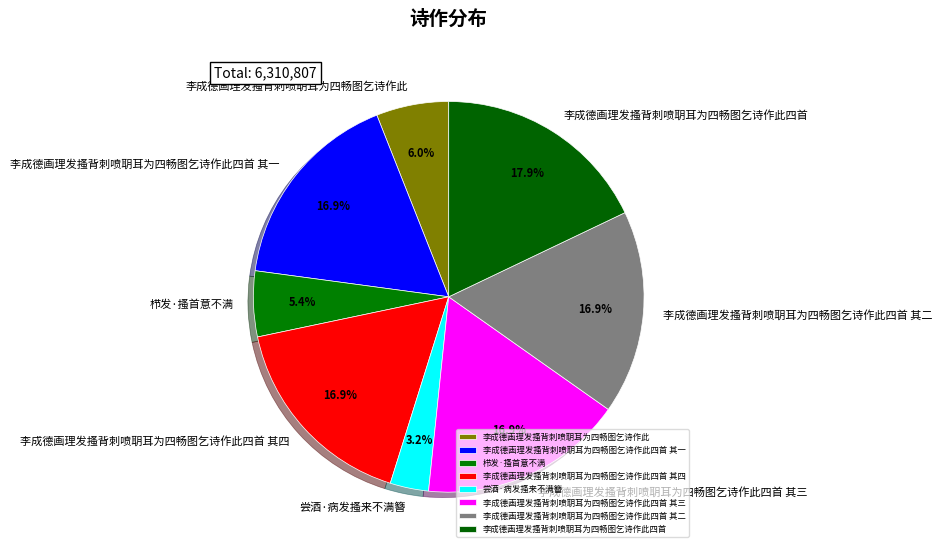

To the nearest percent, what is the difference between the largest and smallest slice percentages?

15%